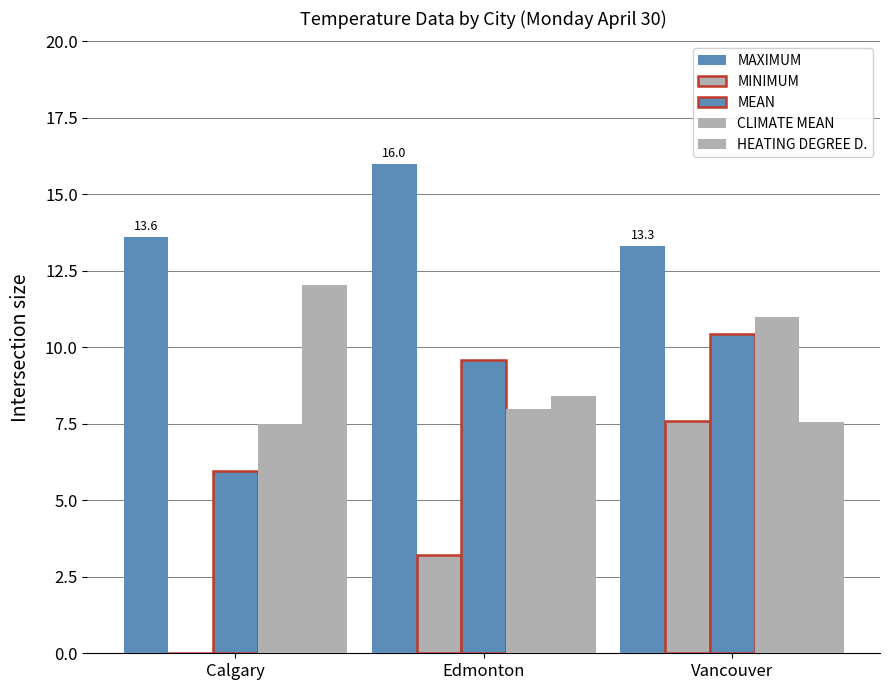

What is the total value across all series at Calgary?

37.4